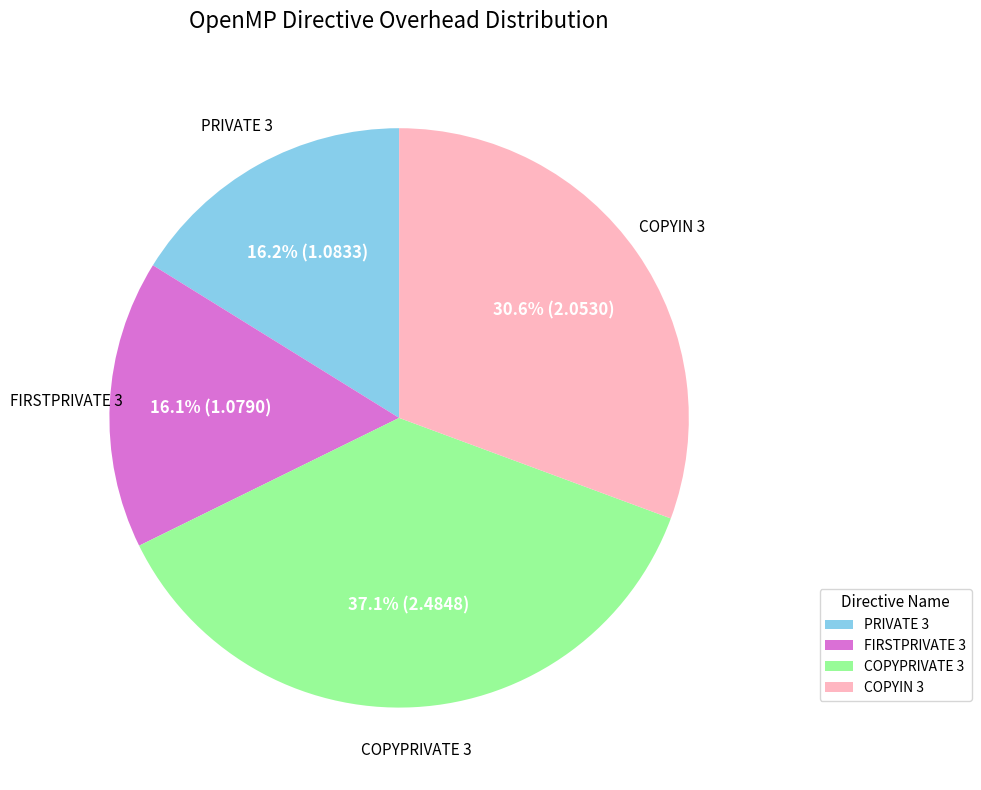

Is there any slice that represents more than half of the pie?

No